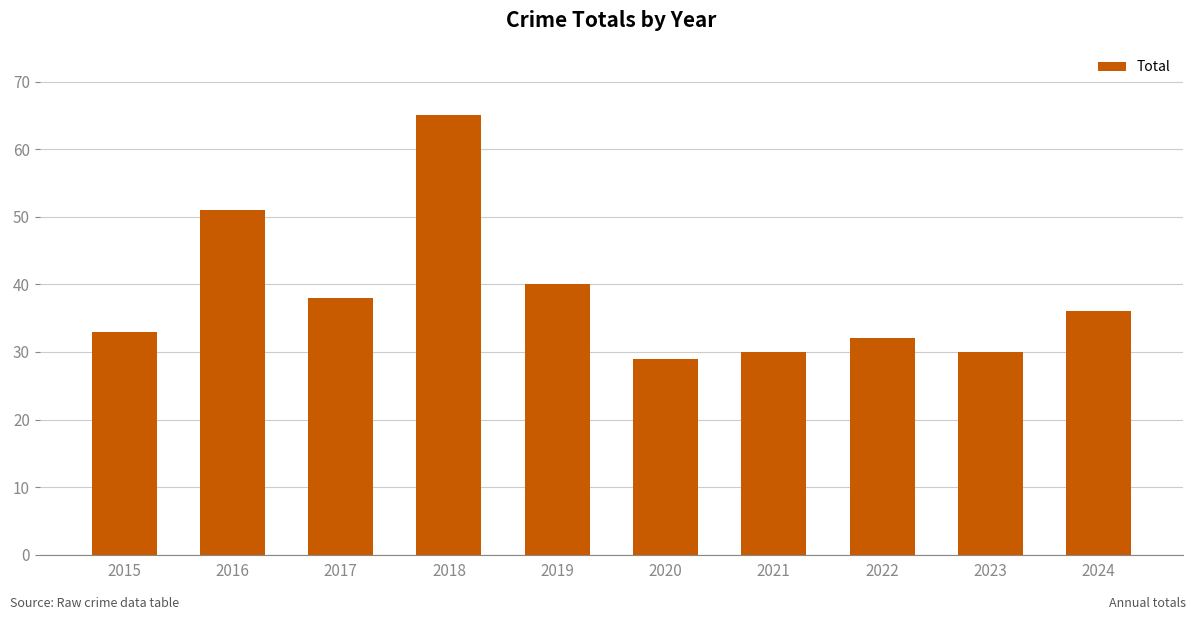

Does the chart contain any negative values?

No